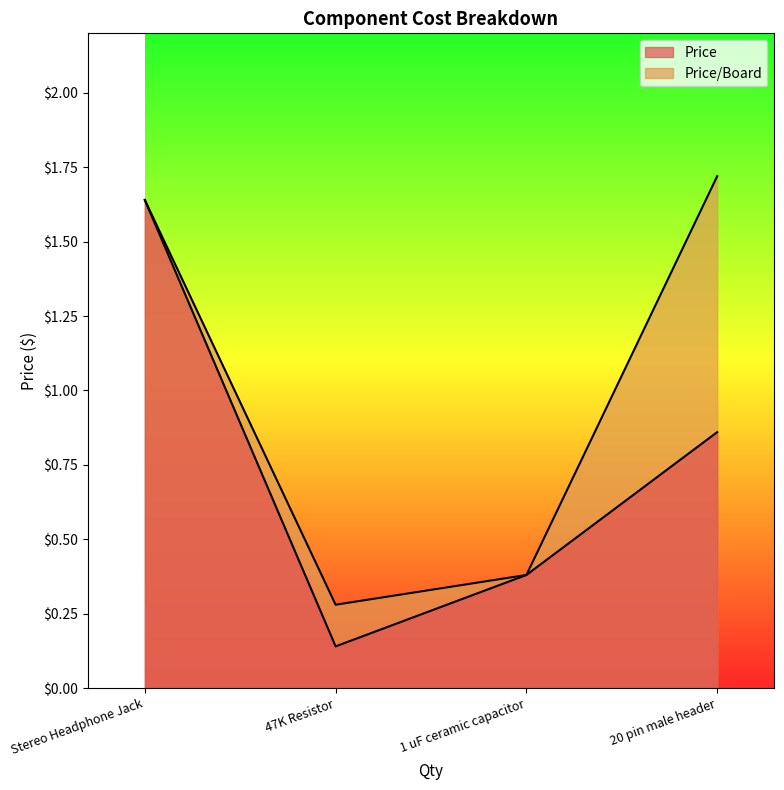

Is the value of Price at 20 pin male header greater than the value of Price/Board at 20 pin male header?

No